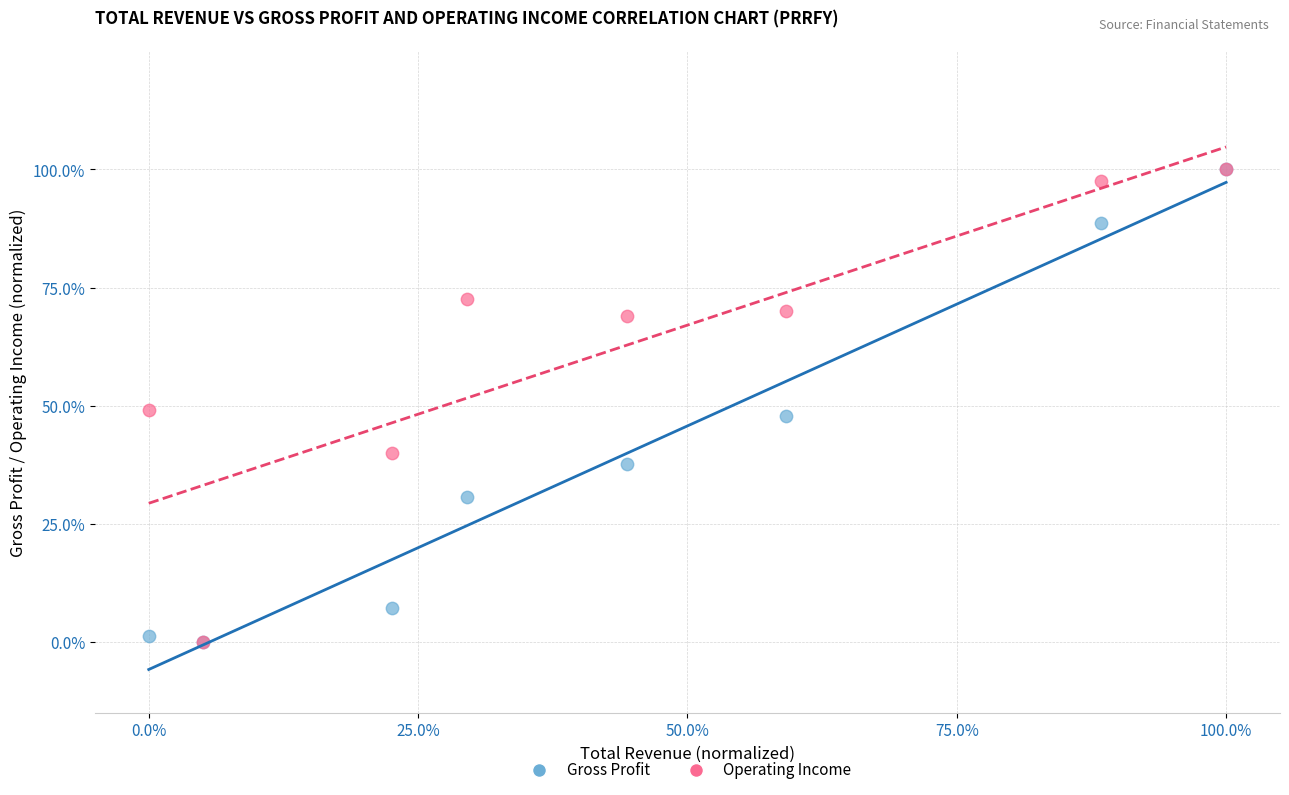

What are all the series names shown in the legend?

Gross Profit, Operating Income